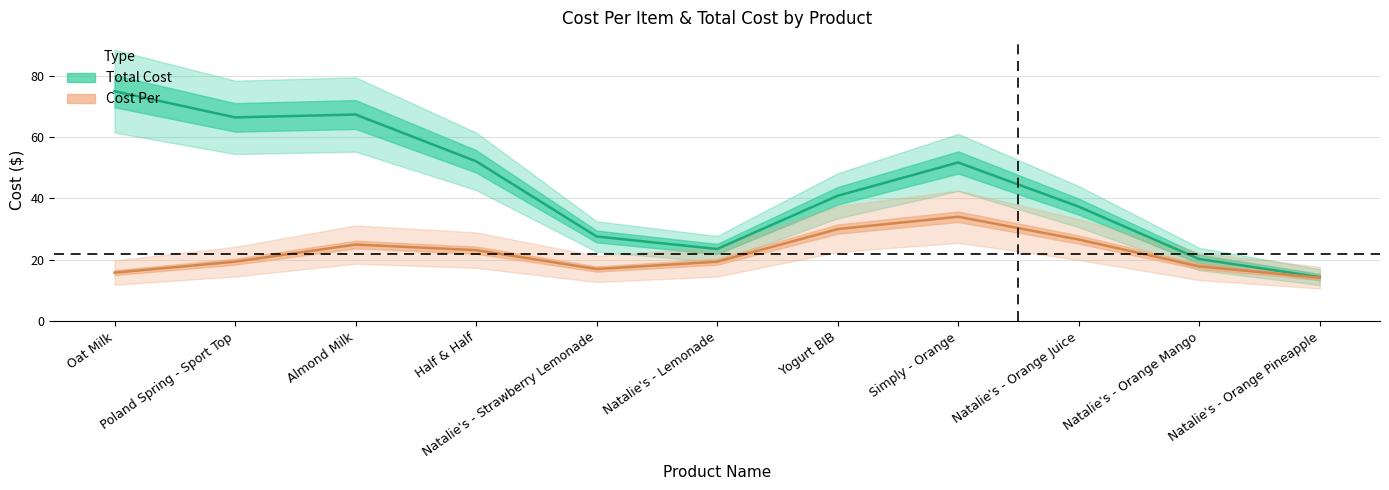

True or false: total_cost and cost_per cross at least once.

False